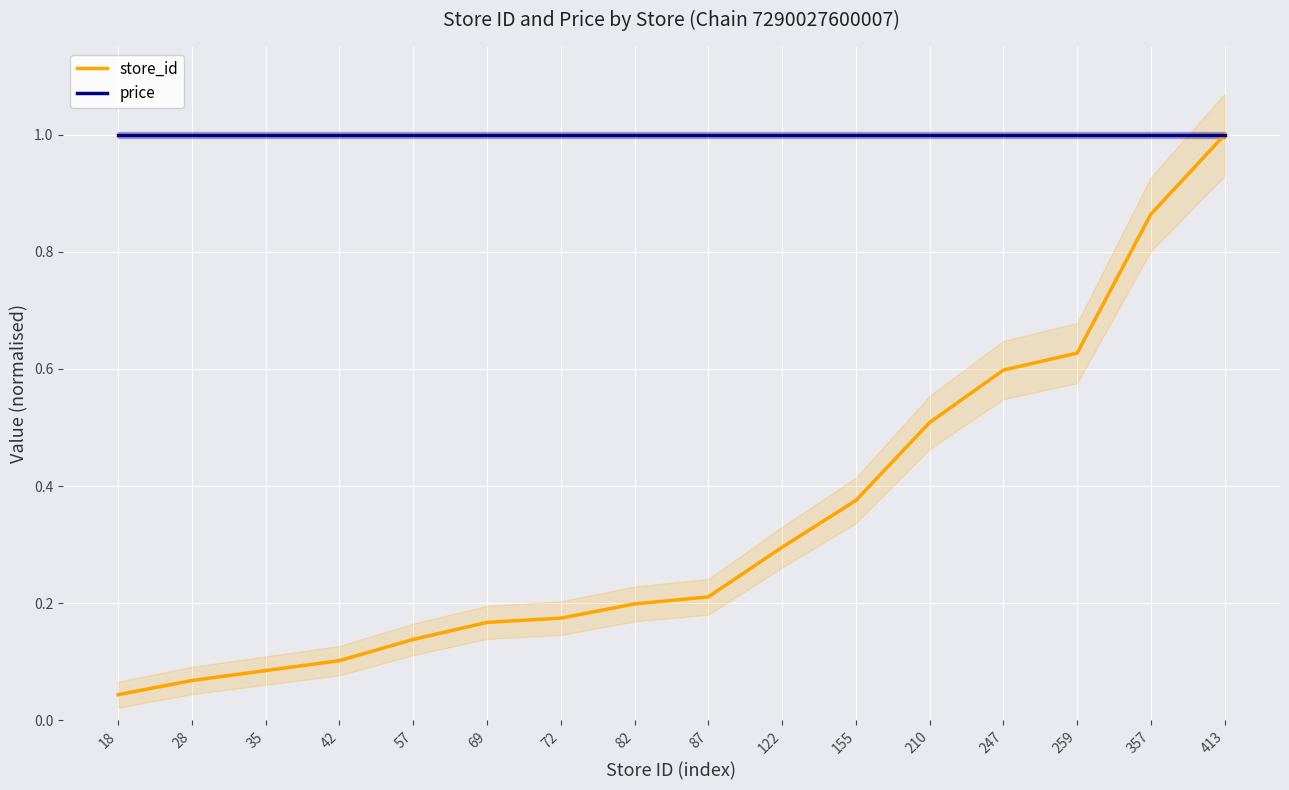

What is the approximate value of store_id at 35?

0.1